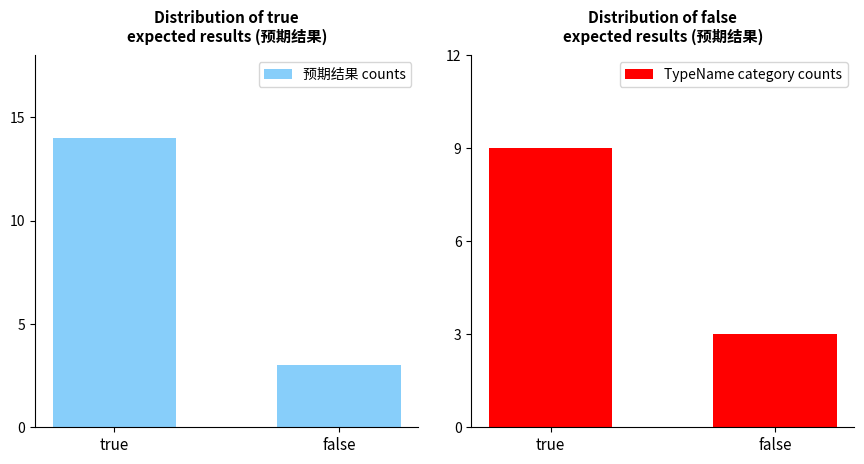

Reading left to right, transcribe all the data shown in this chart.

预期结果 counts: true=14	false=3
TypeName category counts: true=9	false=3